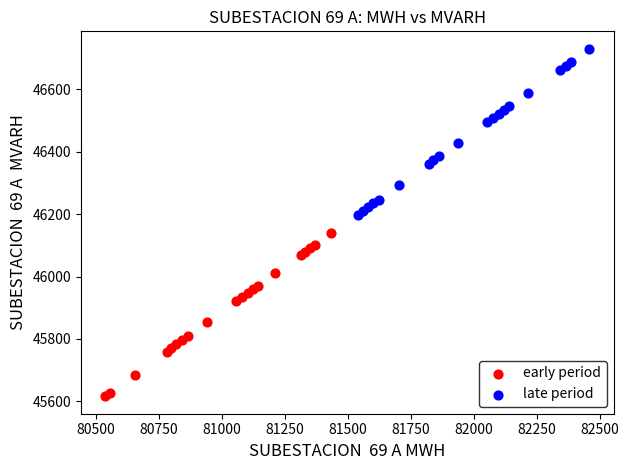

Which series contains the lowest Y value?

early period